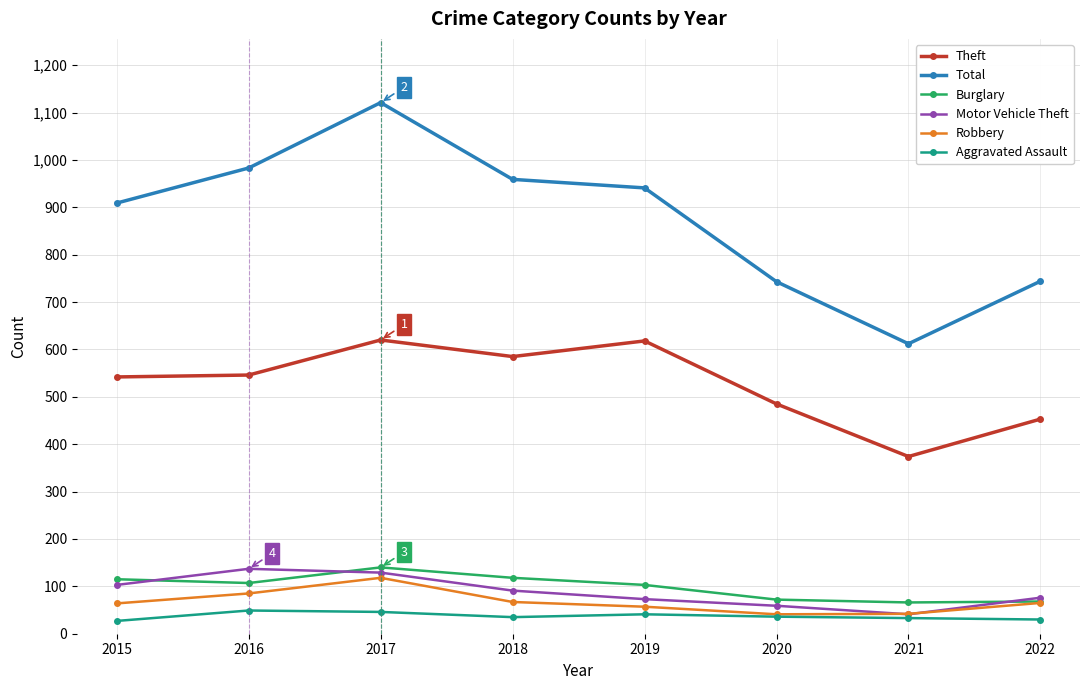

True or false: Burglary has a value of 124 at 2020.

False